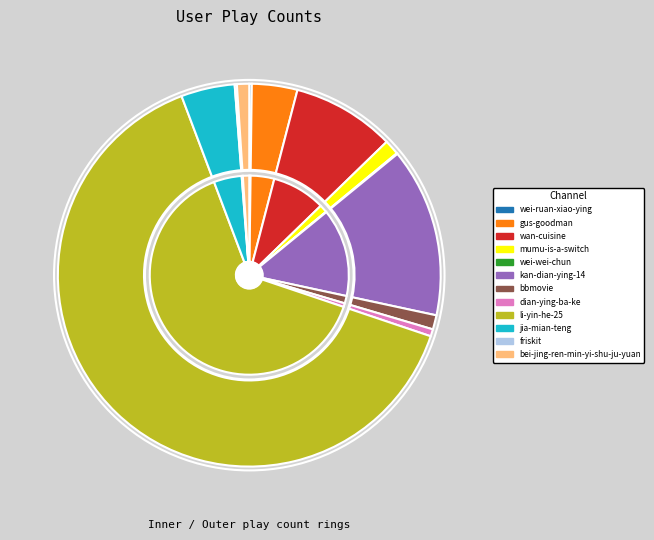

Do mumu-is-a-switch and bbmovie together represent more than half of the pie?

No